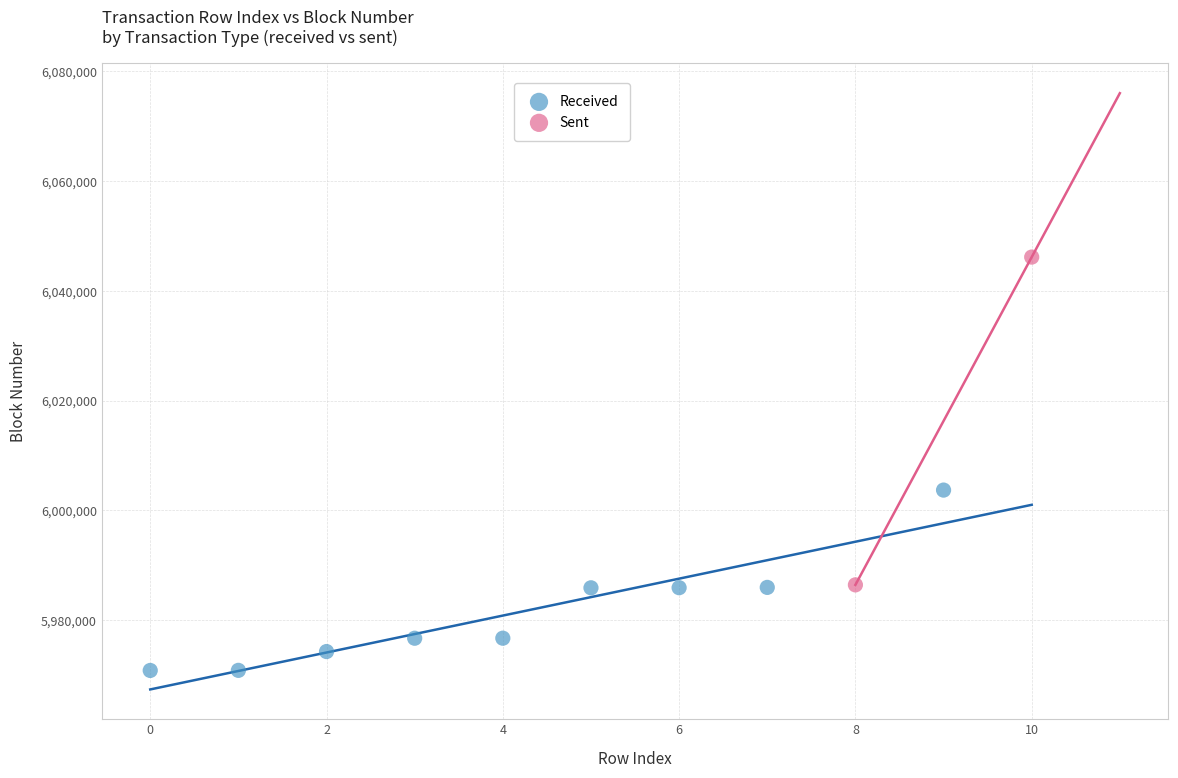

What are all the series names shown in the legend?

Received, Sent